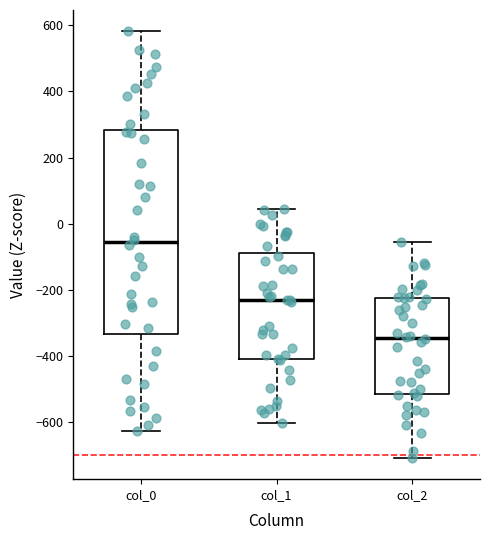

Where does the median line of the box for col_1 sit on the y-axis? The values are not printed on the chart, so give them approximately, as read against the axis.

-240